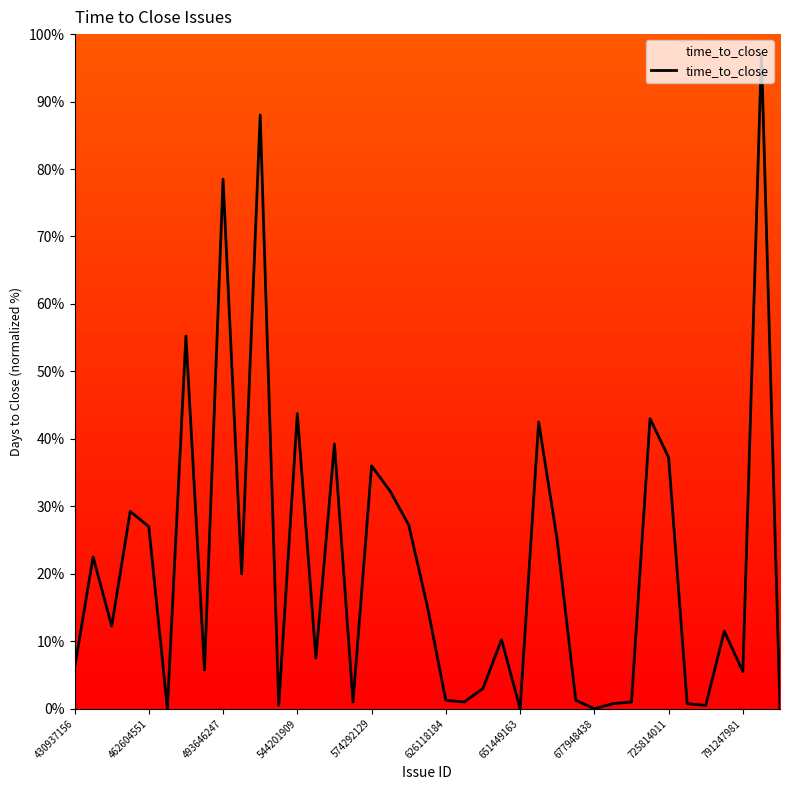

Read the value at 544201909.

43.8